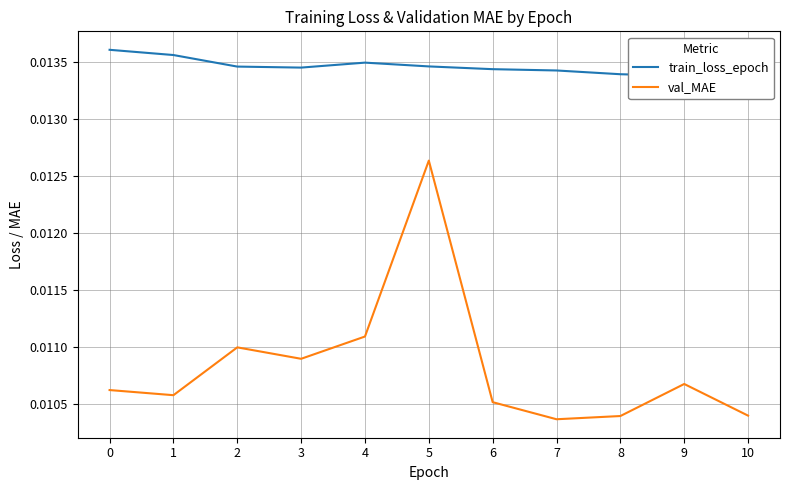

Rank the categories by val_MAE value from lowest to highest.

7, 8, 10, 6, 1, 0, 9, 3, 2, 4, 5